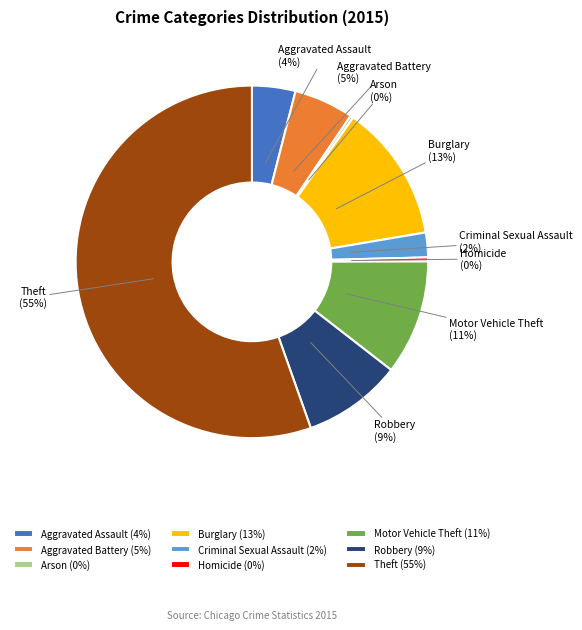

To the nearest percent, what percentage of the pie is Criminal Sexual Assault?

2%